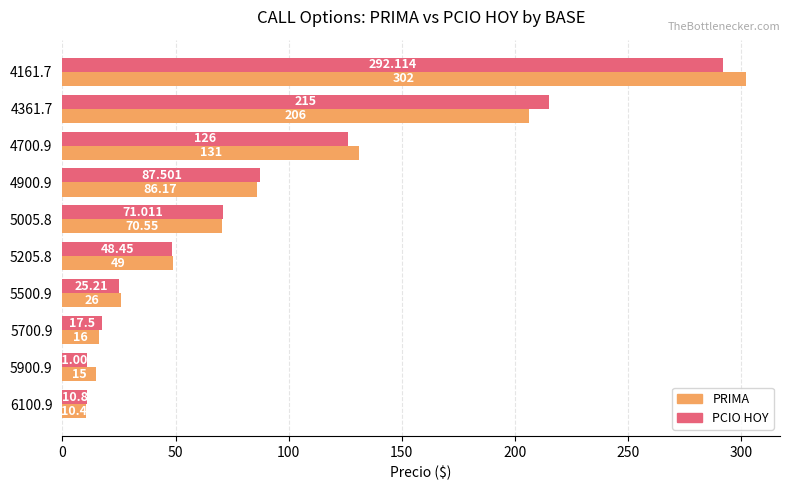

List the series in order of their overall mean, lowest first.

PCIO HOY, PRIMA